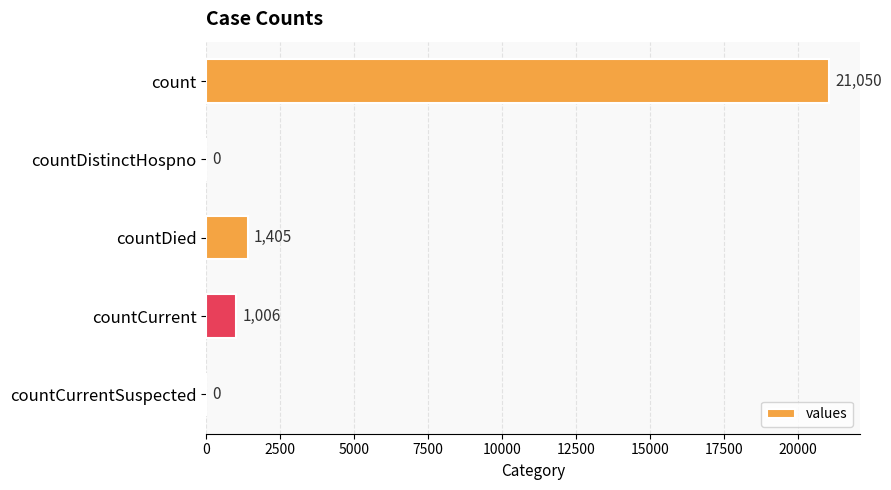

What is the change in value from countDistinctHospno to countCurrent?

+1006